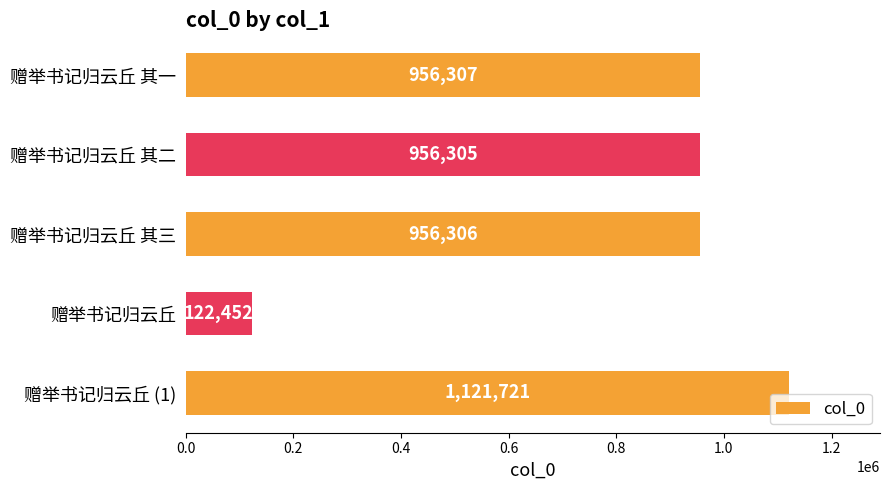

What is the difference between the second highest and minimum values?

833855